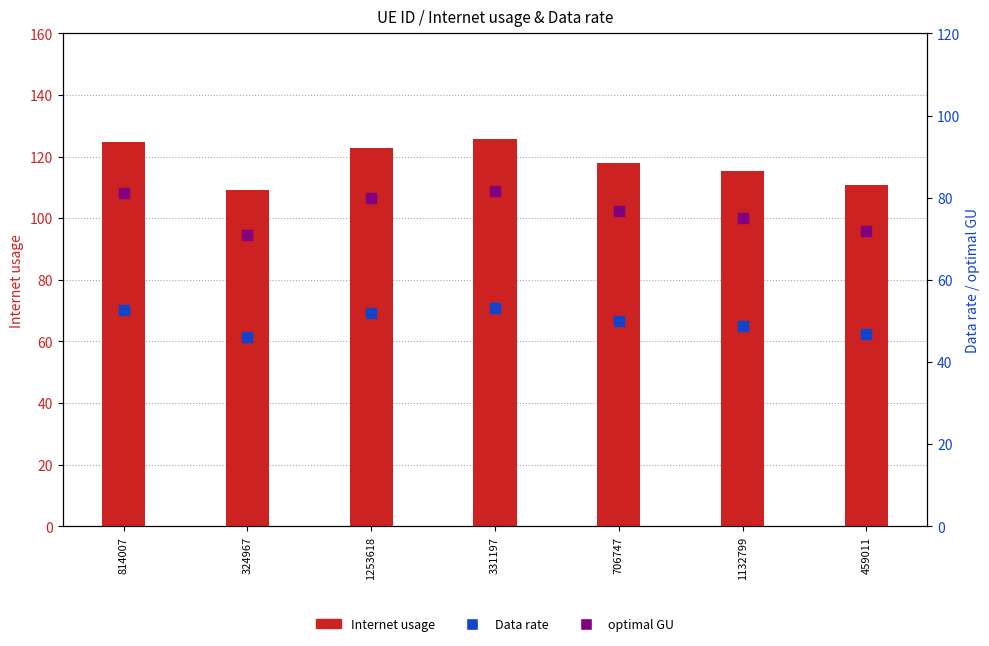

Which series has the largest Y range (max minus min)?

Internet usage